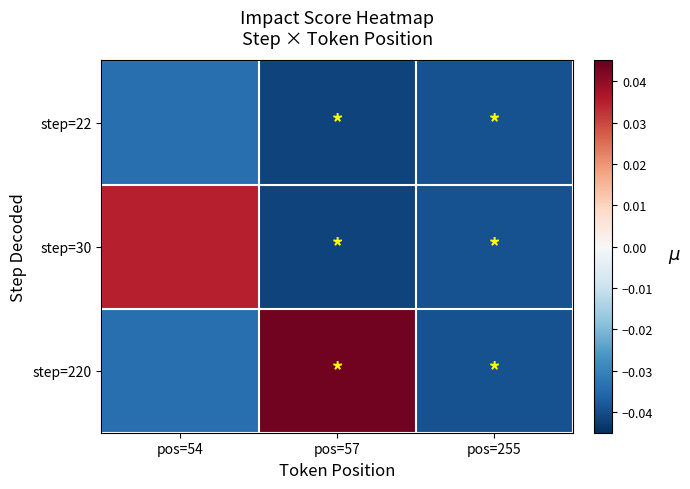

Which label corresponds to the smallest value in the chart?

pos=57